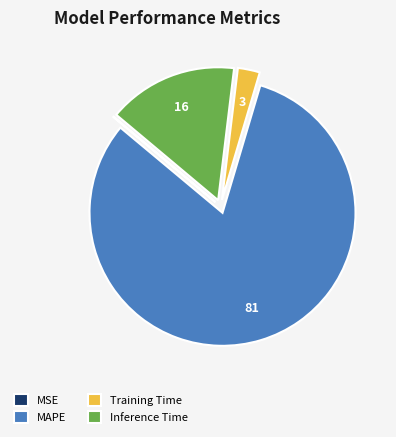

What is the largest slice in the pie chart?

MAPE